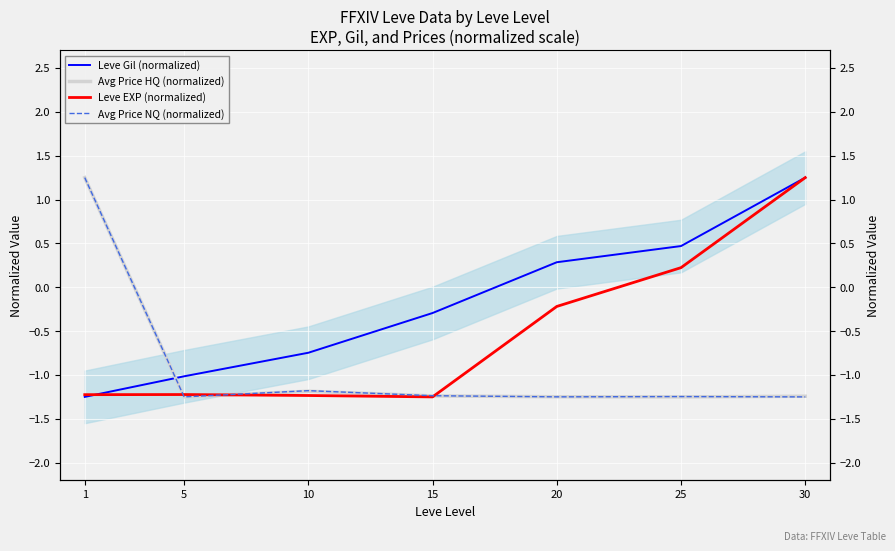

Which series changed the most between 5 and 15?

Leve Gil (normalized)